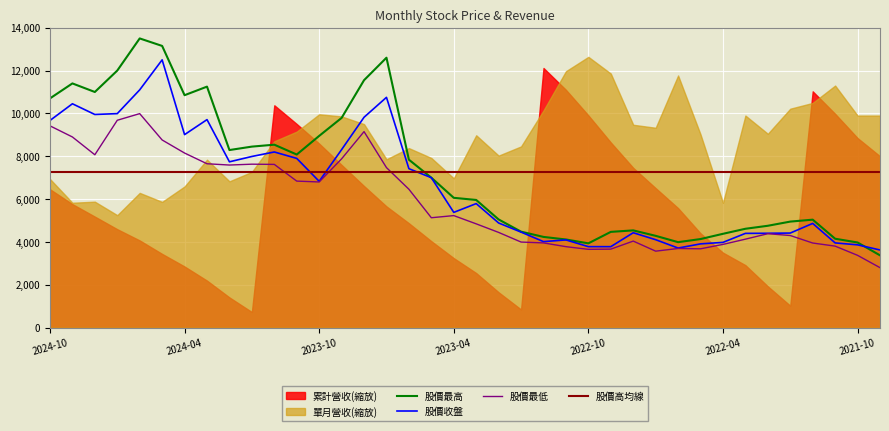

What is the highest value of the 股價最低 series?

9990.0